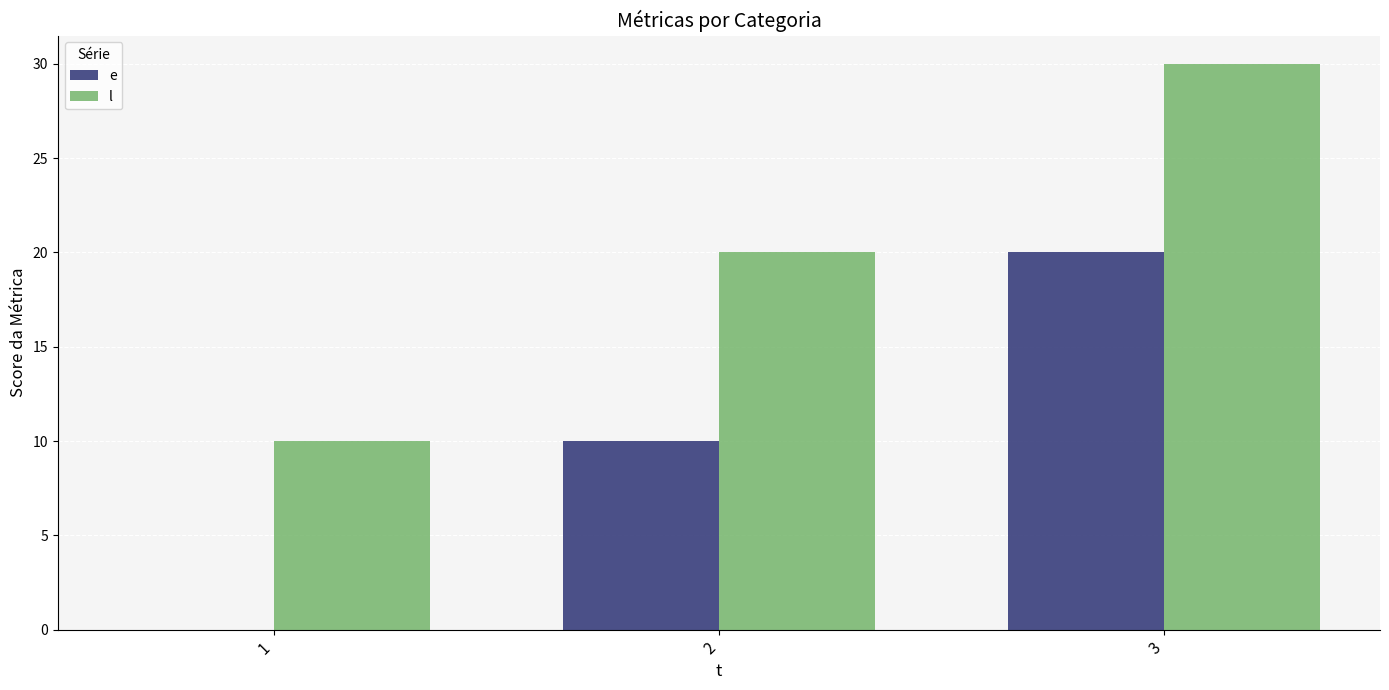

How many groups of bars are there?

3